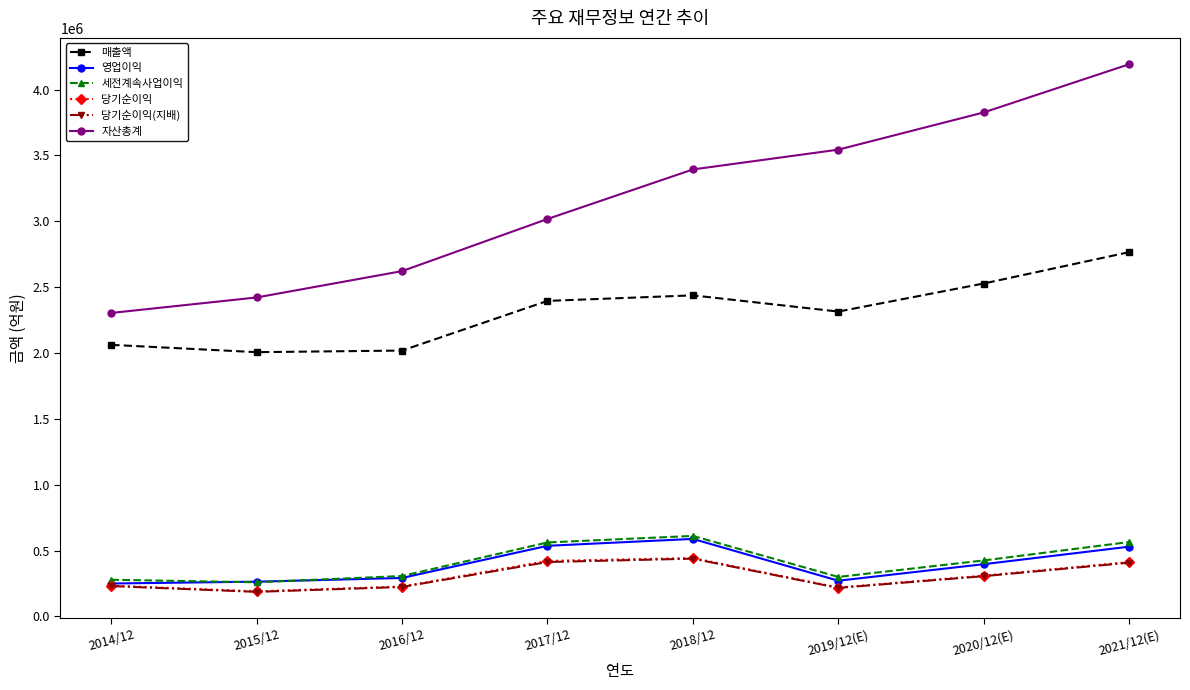

Is the value of 영업이익 at 2016/12 greater than the value of 자산총계 at 2014/12?

No